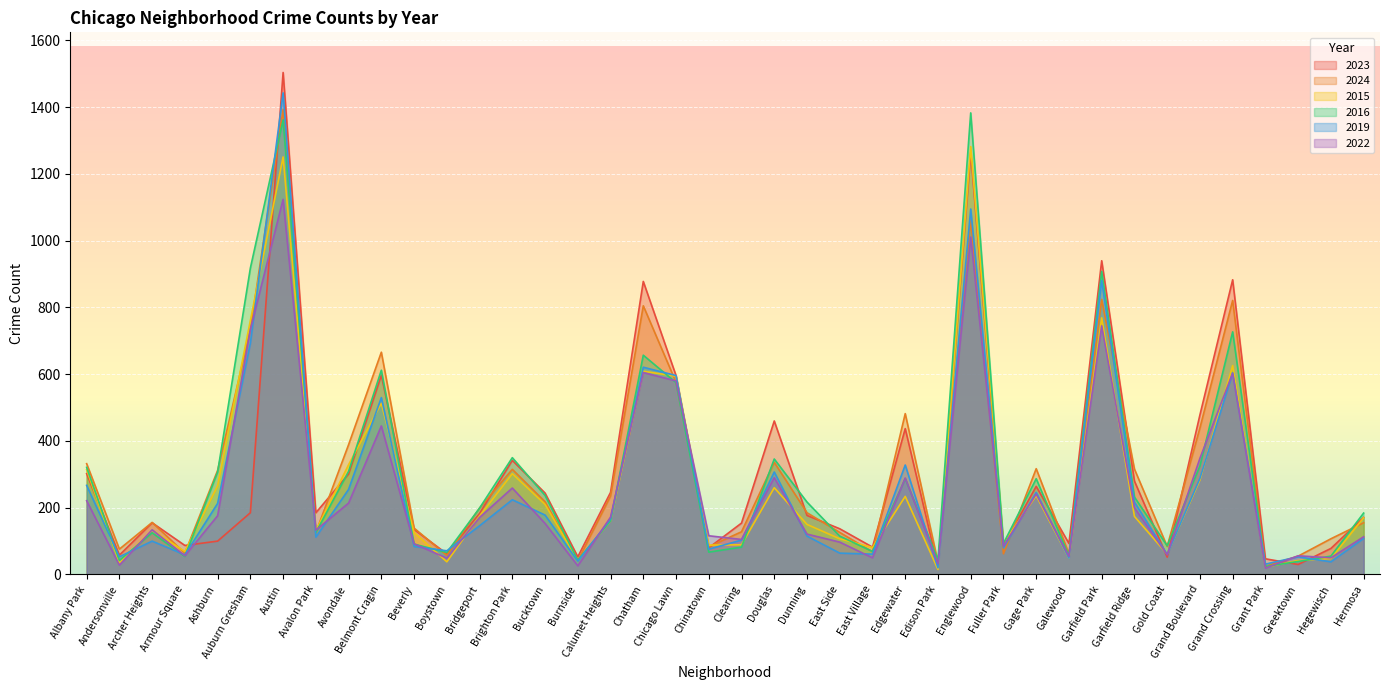

What are all the series names shown in the legend?

2023, 2024, 2015, 2016, 2019, 2022